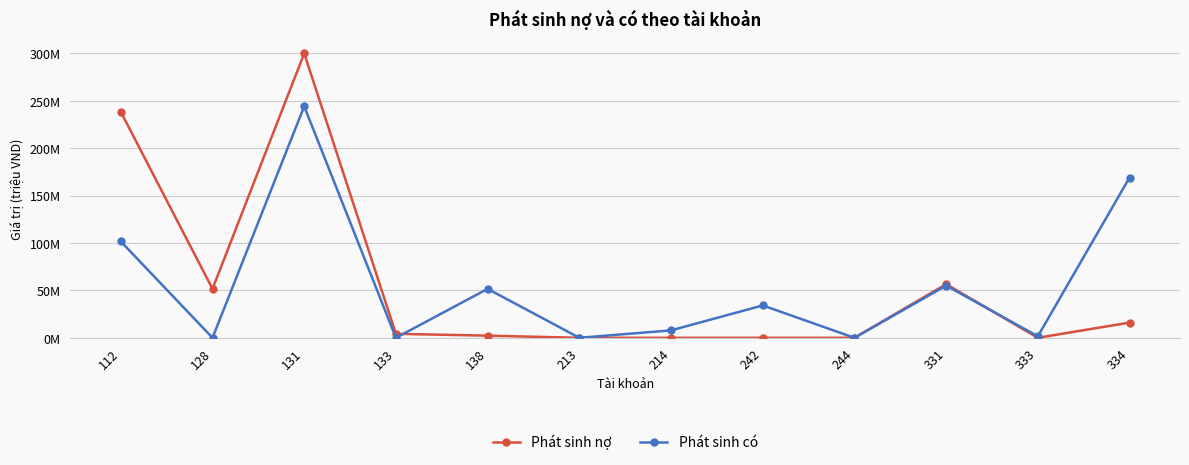

How many data points does each series have?

12